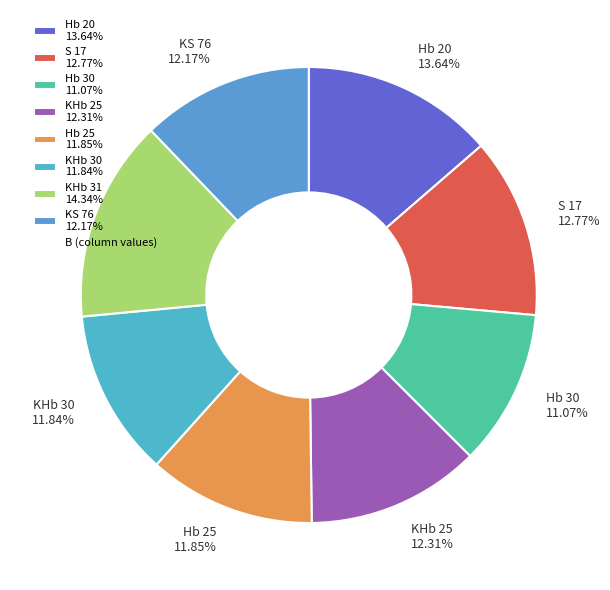

To the nearest percent, what is the difference between the largest and smallest slice percentages?

3%